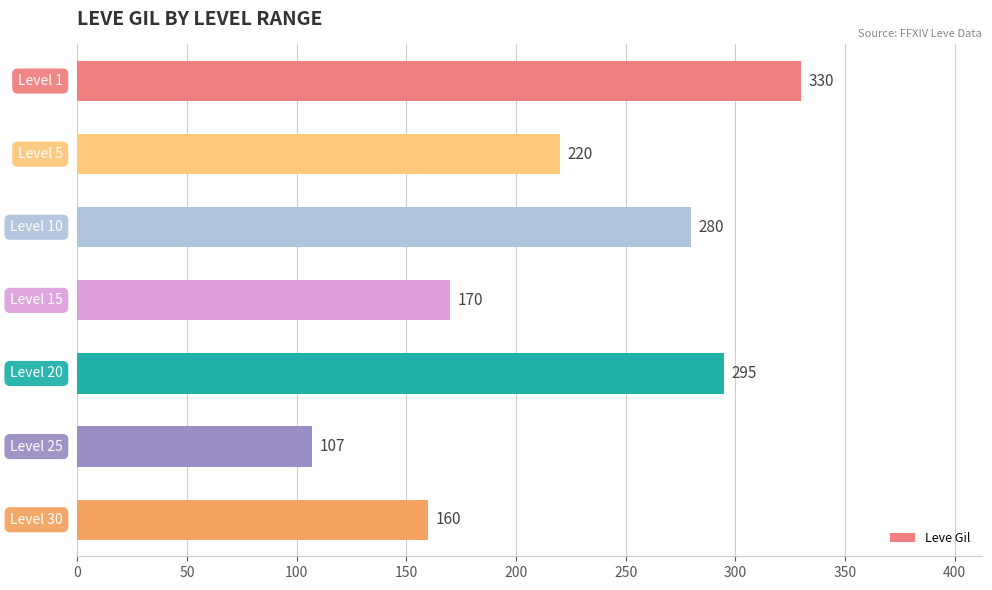

What is the value of the 1st bar from the top?

330